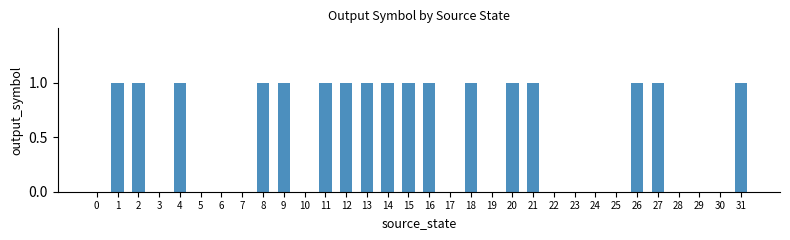

What is the change in value from 25 to 31?

+1